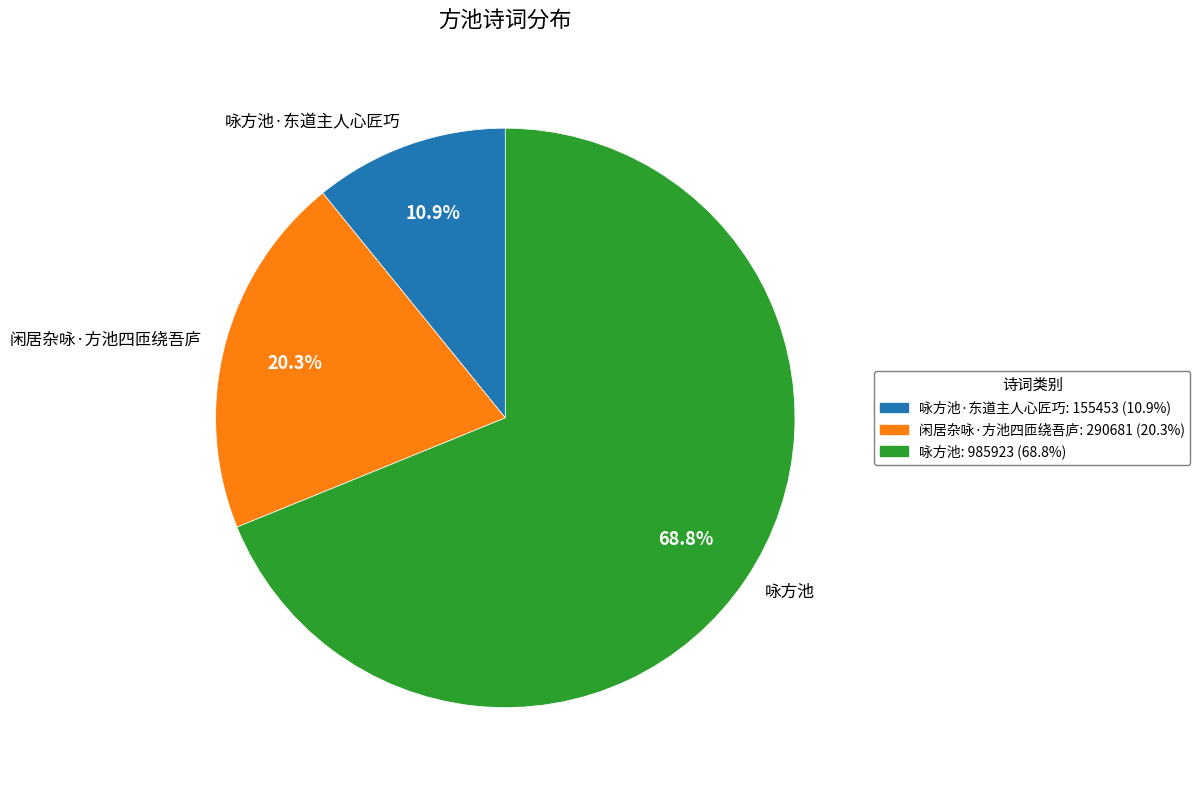

True or false: 闲居杂咏·方池四匝绕吾庐 accounts for 20% of the total.

True